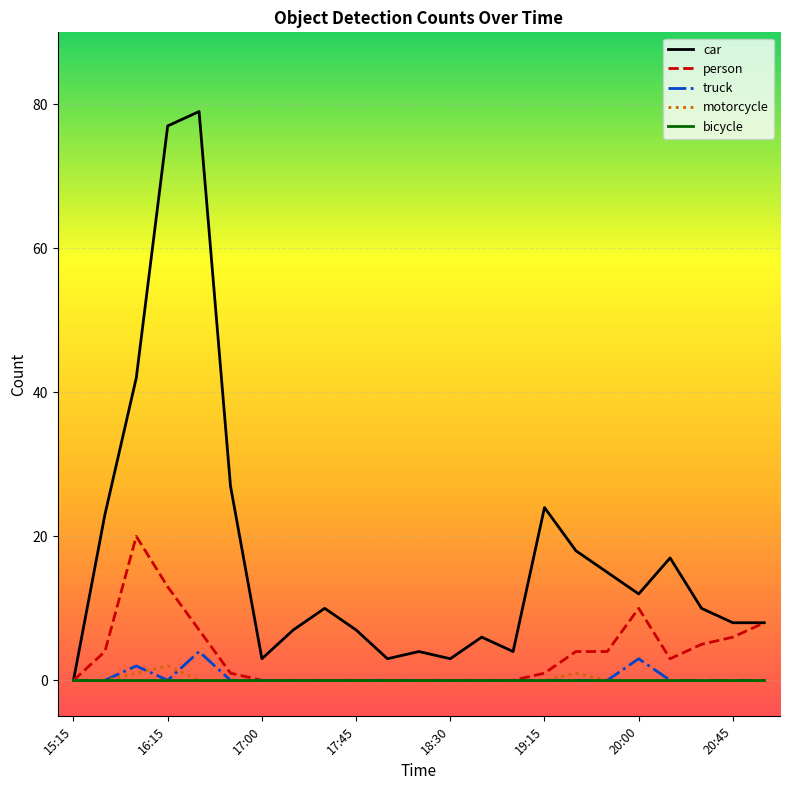

Which series has the largest total across all categories?

car